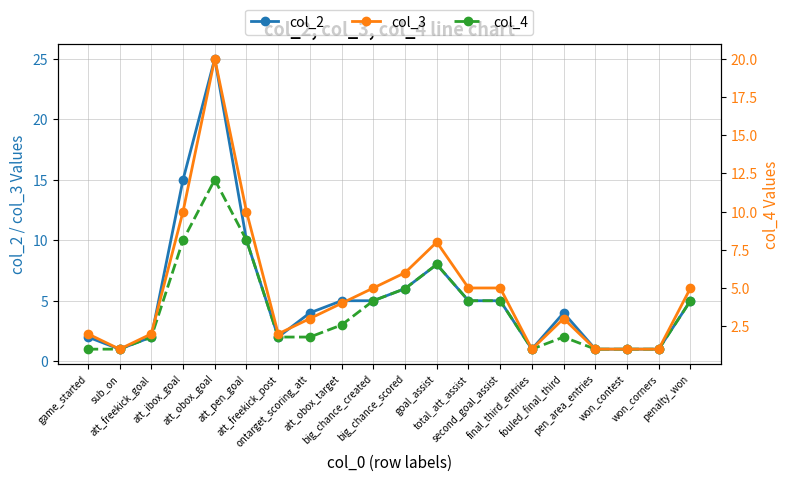

What is the difference between the maximum and minimum values in the col_3 series?

19